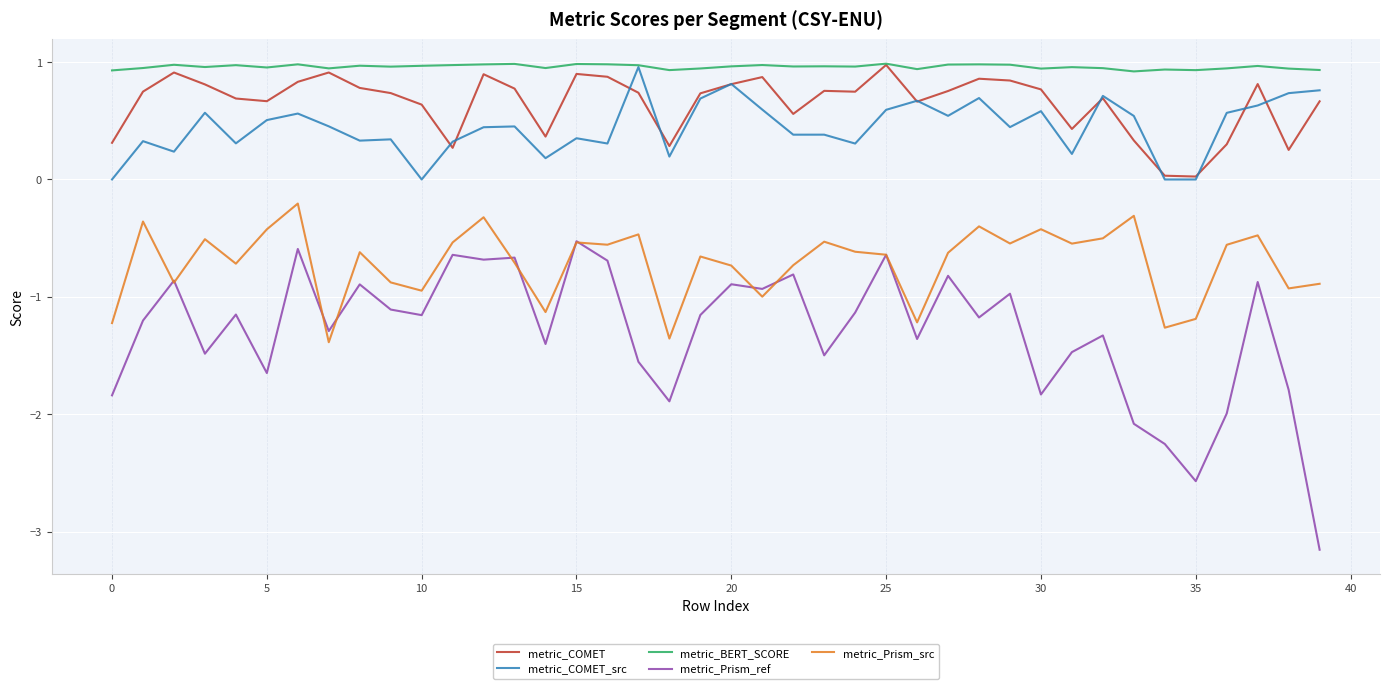

At how many categories does at least one series exceed -1?

40